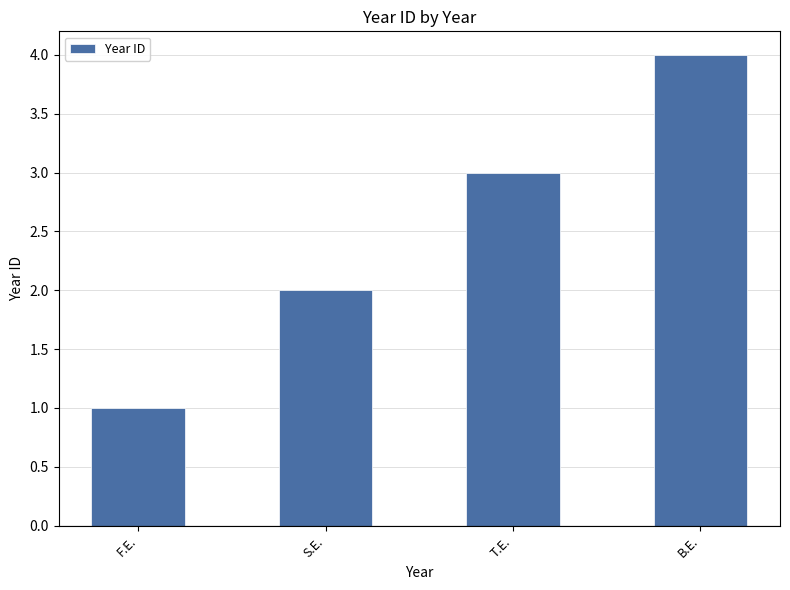

Read the value at B.E..

4